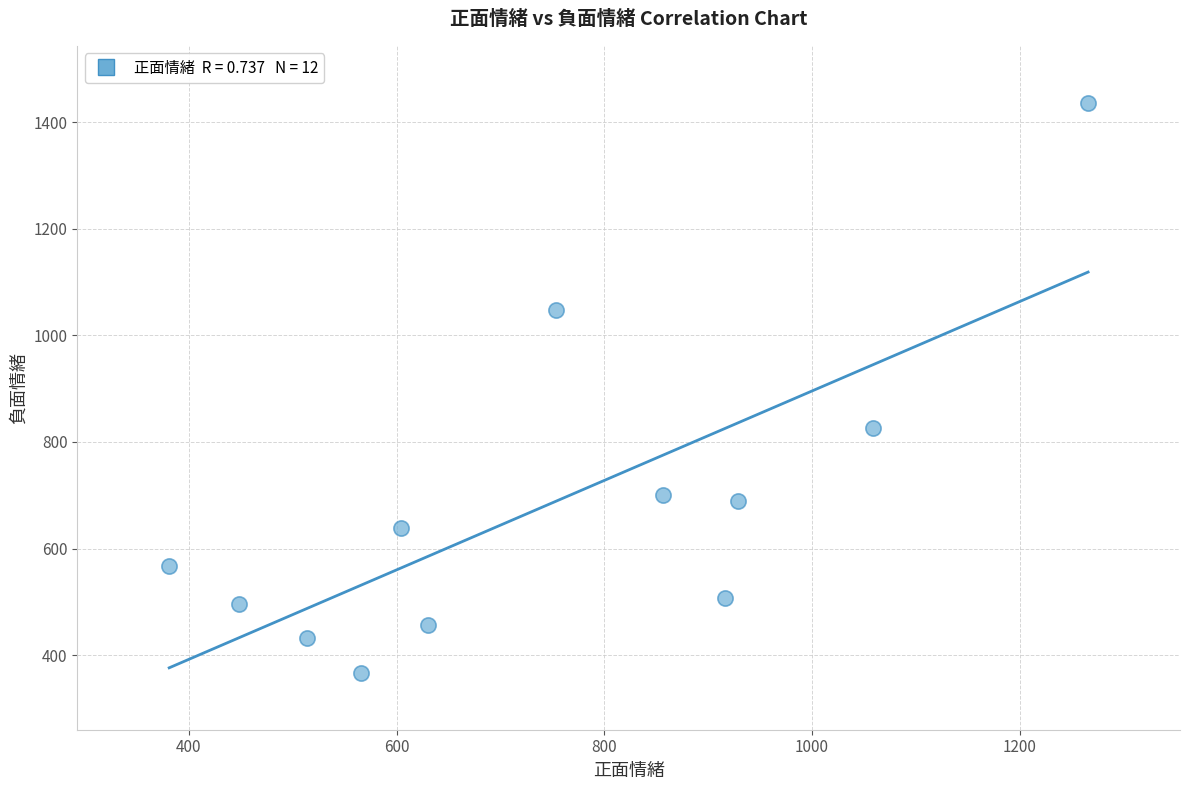

What Y value in the scatter plot is closest to 901?

827